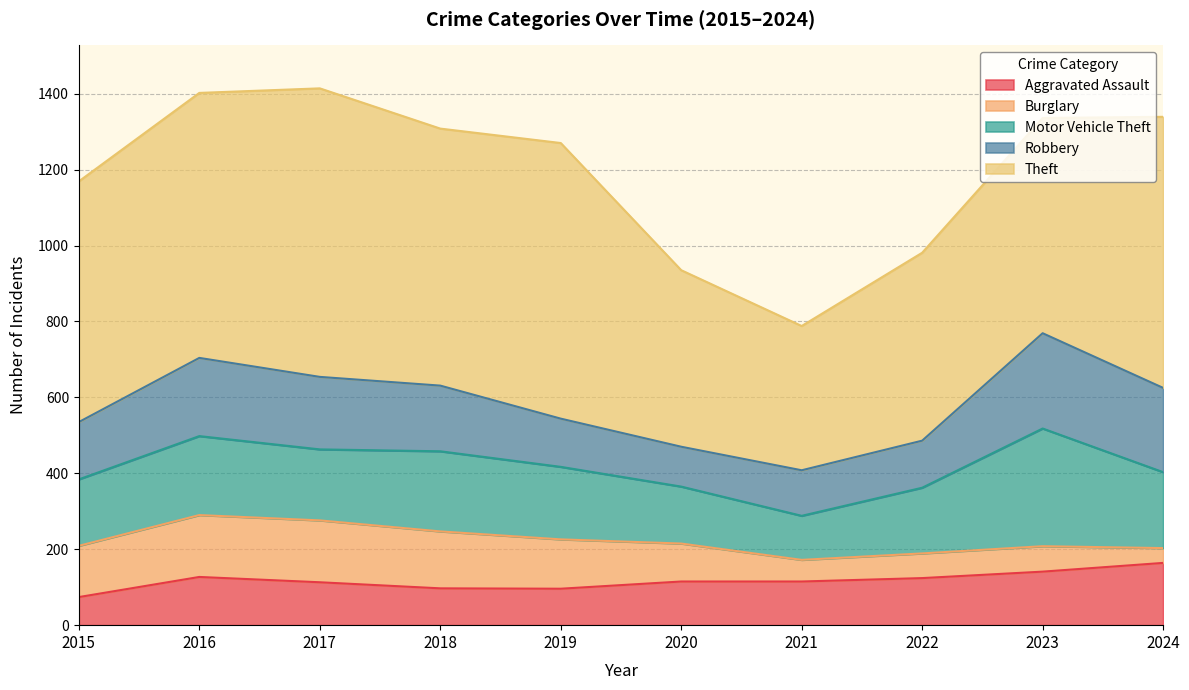

What is the sum of the Burglary values at 2015 and 2019?

265